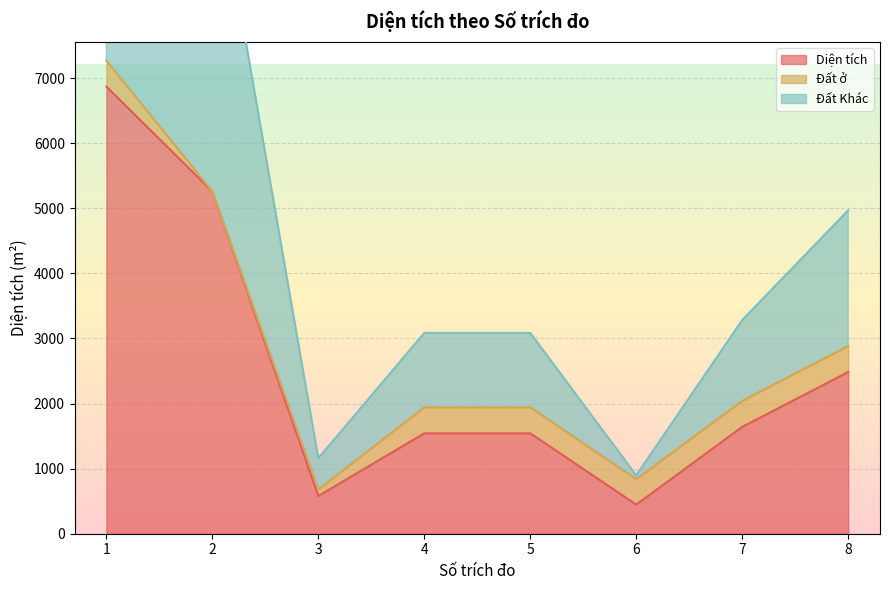

What is the highest value of the Diện tích series?

6870.9